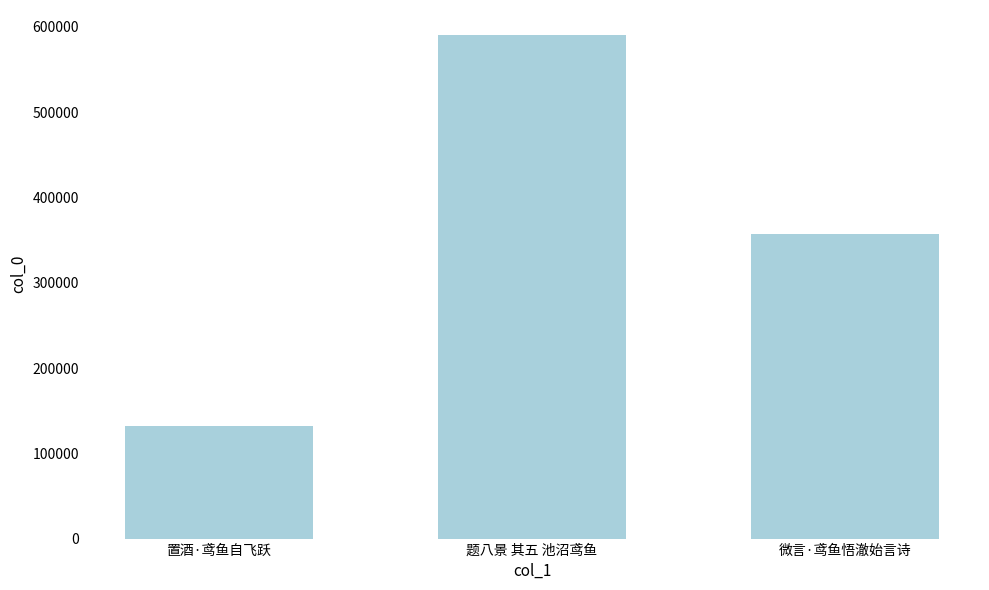

What is the difference between the second highest and minimum values?

225543